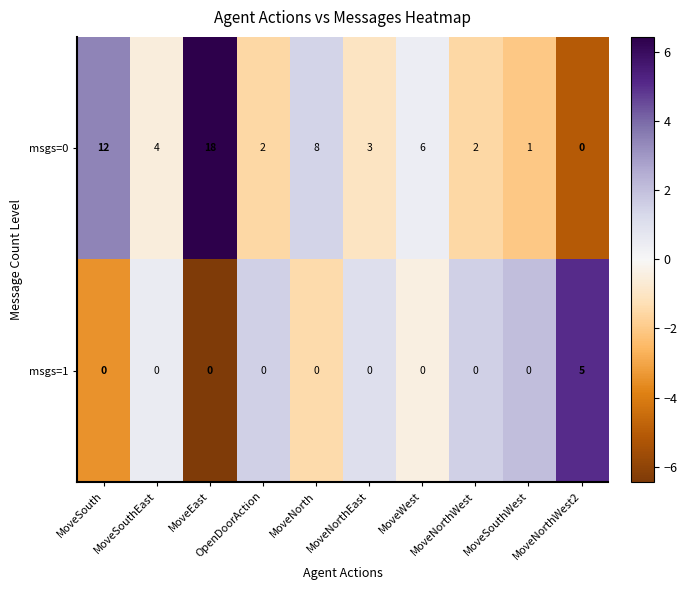

At MoveNorth, list the series in order from smallest to largest.

msgs=1, msgs=0